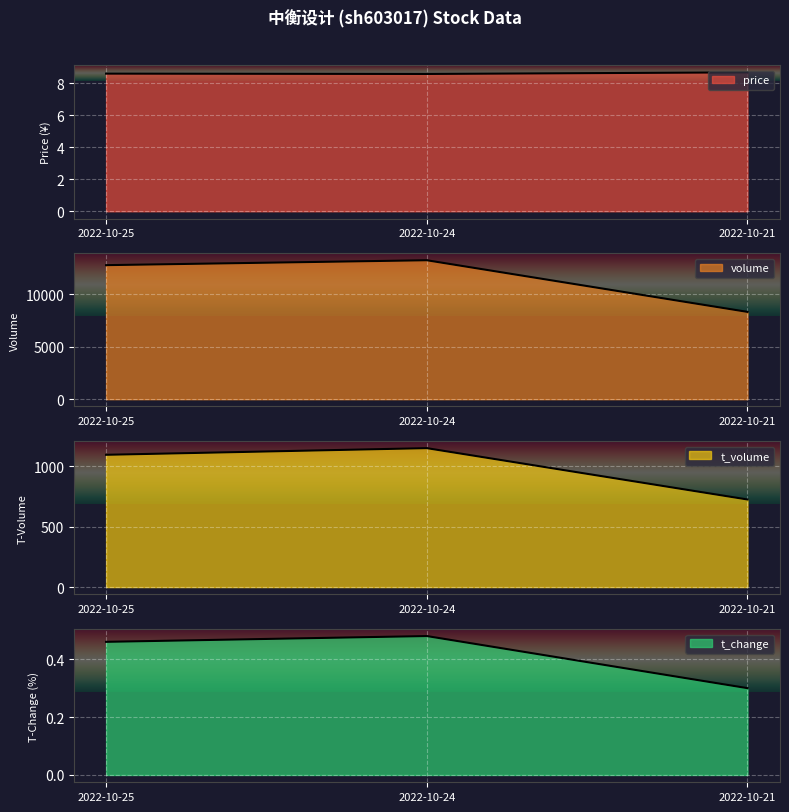

What is the approximate value of price at 2022-10-25?

8.6